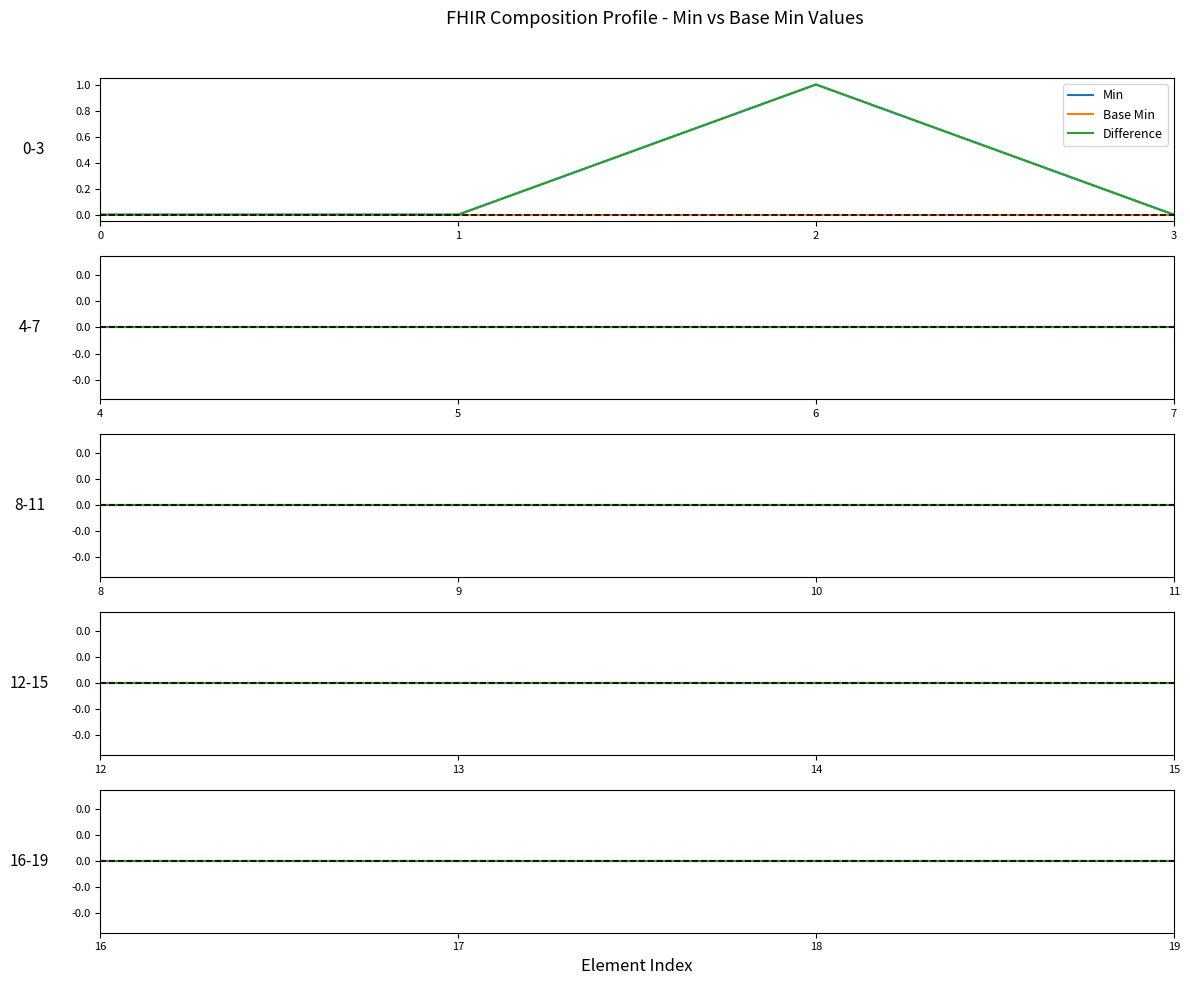

Reading left to right, extract all data points from this chart.

Min: 0	0	1	0	0	0	0	0	0	0	0	0	0	0	0	0	0	0	0	0
Base Min: 0	0	0	0	0	0	0	0	0	0	0	0	0	0	0	0	0	0	0	0